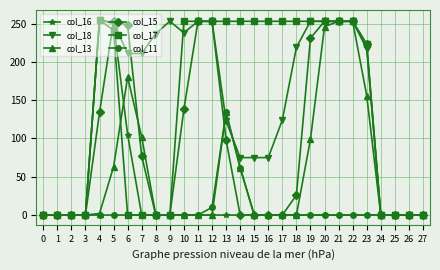

What is the average value of the col_15 series?

96